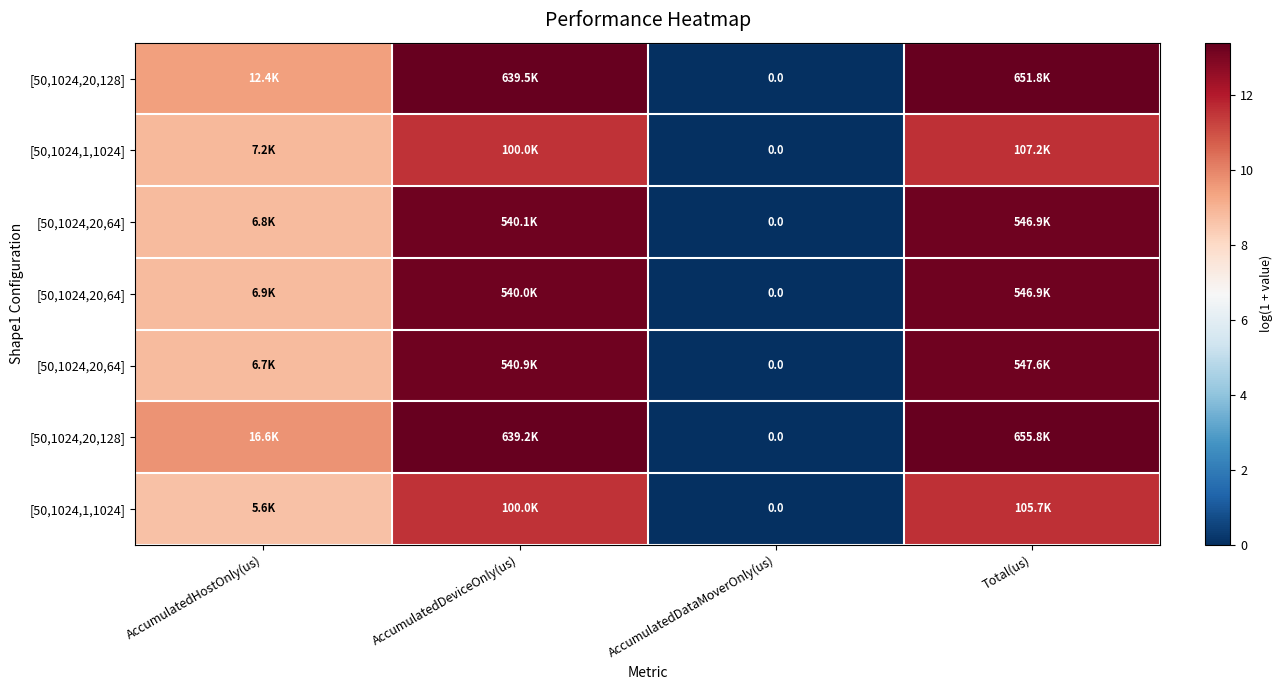

At which category does the chart reach its minimum across all series?

AccumulatedDataMoverOnly(us)